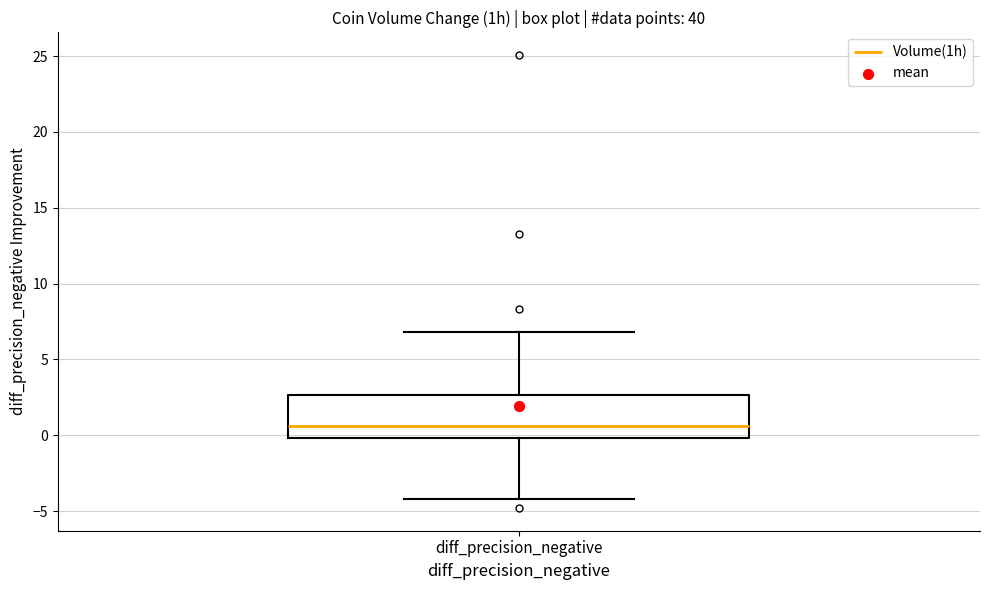

Transcribe this box plot: give where the median line is, the range the box spans, and where the two whiskers end, as read against the y-axis. The values are not printed on the chart, so give them approximately, as read against the axis.

median 0.5, box 0.0 to 2.5, whiskers -4.0 to 7.0